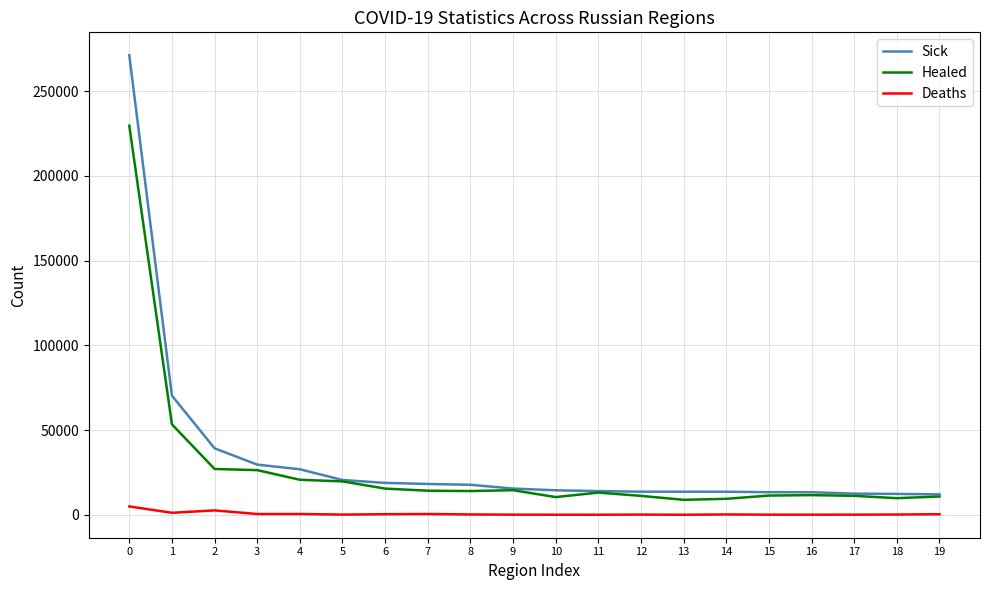

What is the difference between the Sick values at 8 and 1?

52584